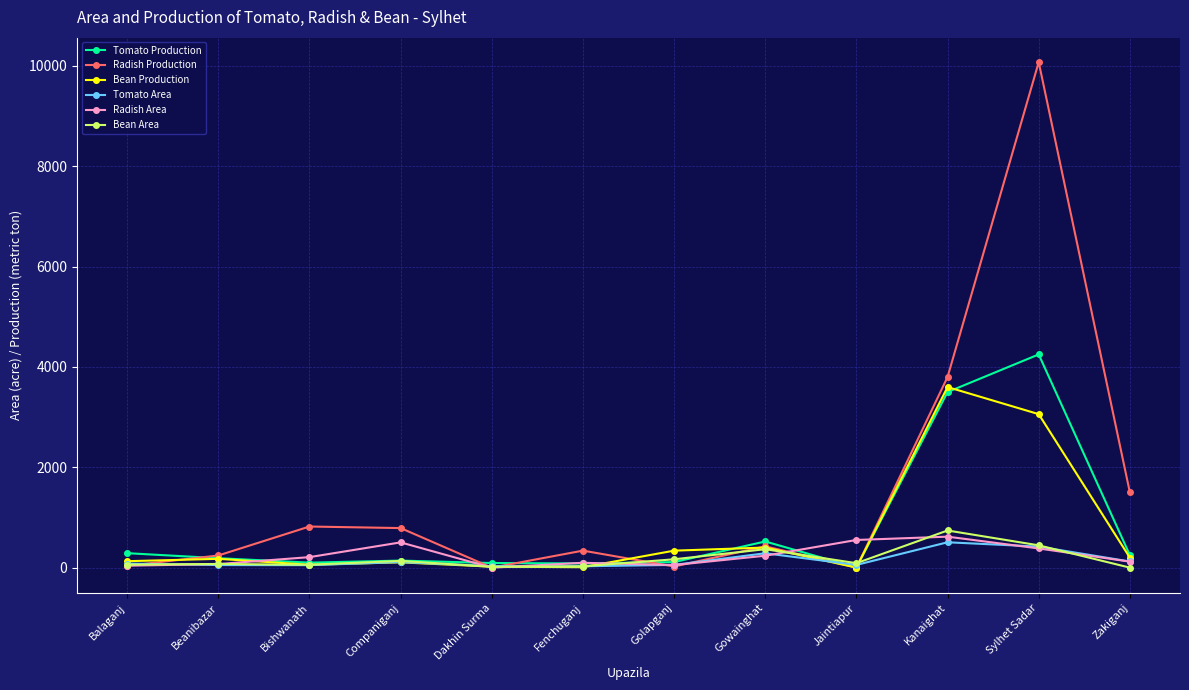

What is the difference between the highest and lowest values at Sylhet Sadar?

9692.0